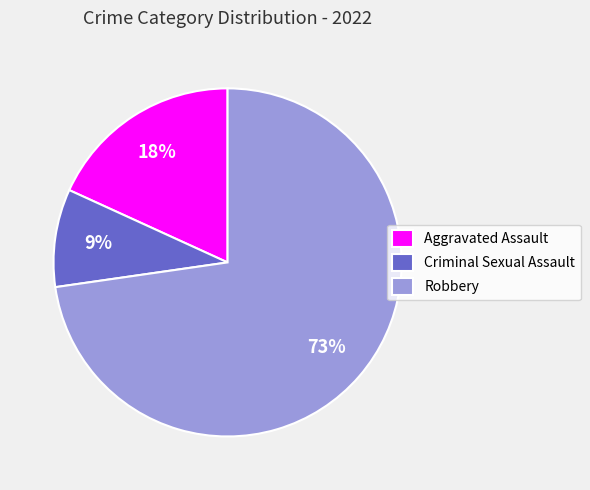

Rank the categories by value from lowest to highest.

Criminal Sexual Assault, Aggravated Assault, Robbery